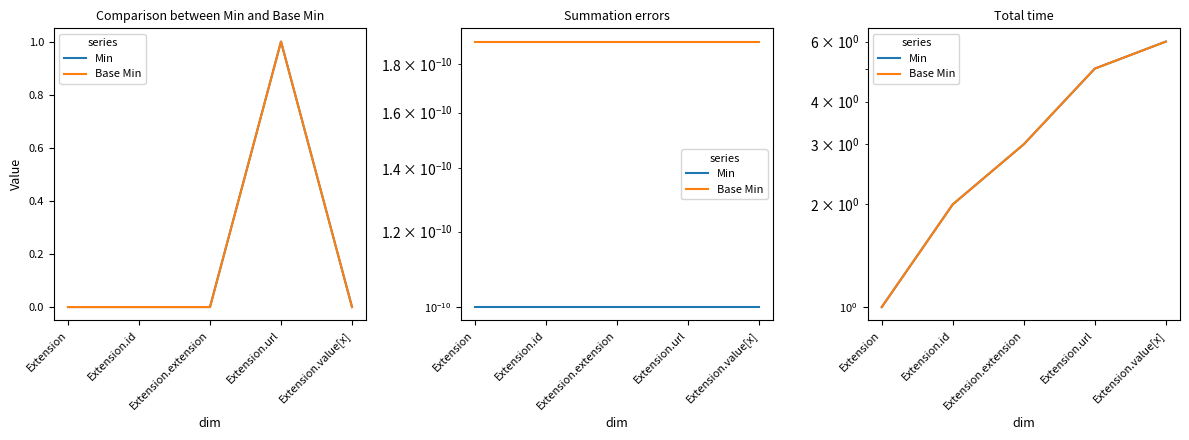

Between Extension.id and Extension.value[x], which is larger?

Extension.value[x]